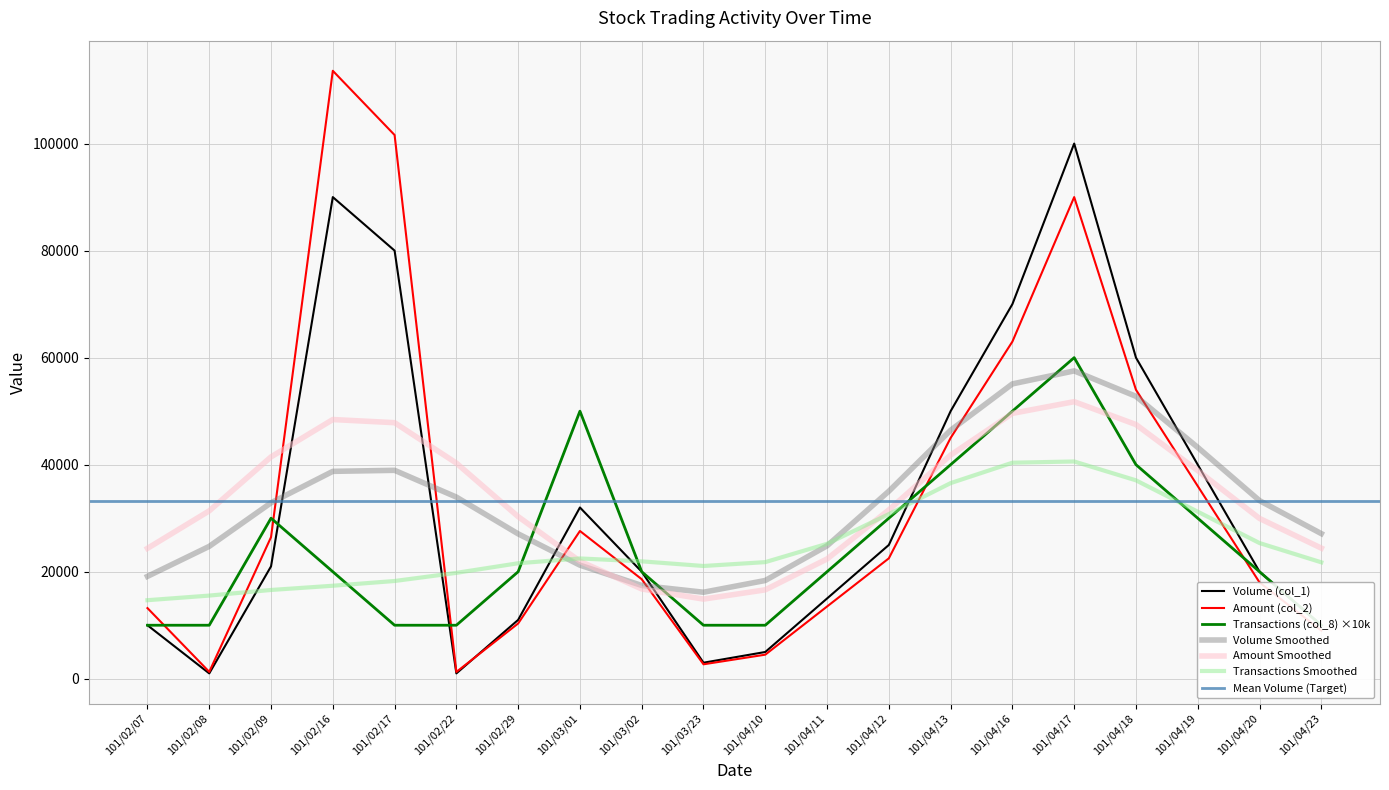

Where do Volume (col_1) and Transactions (col_8) first cross each other?

101/02/09 and 101/02/16